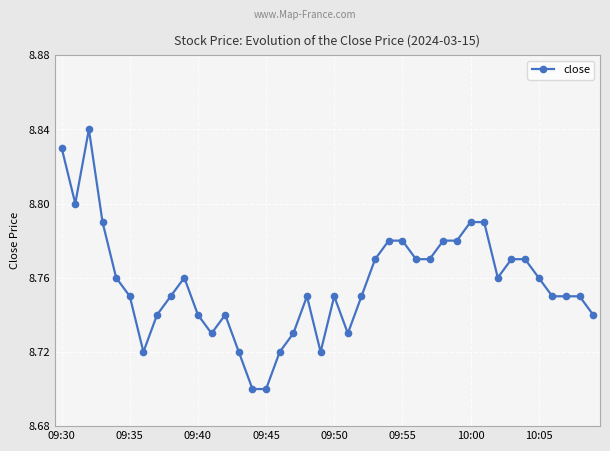

Count the values in the range 8 to 9.

40